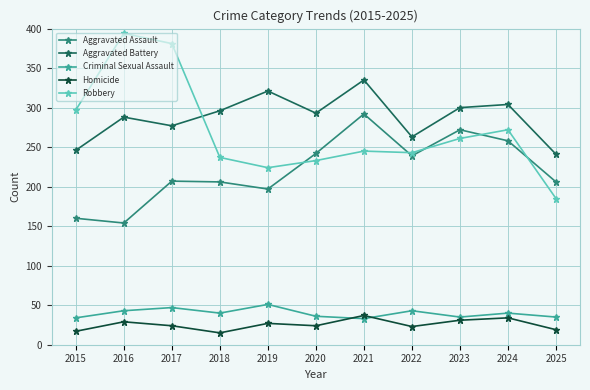

What is the value of the Homicide point at the 5th from the left?

27